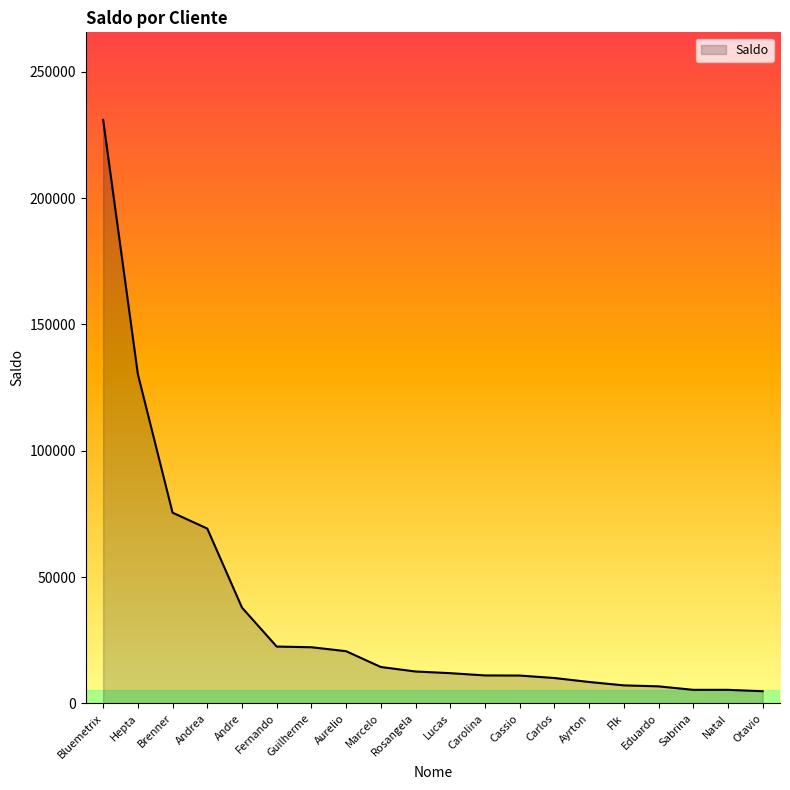

What is the minimum value shown in the chart?

4840.1